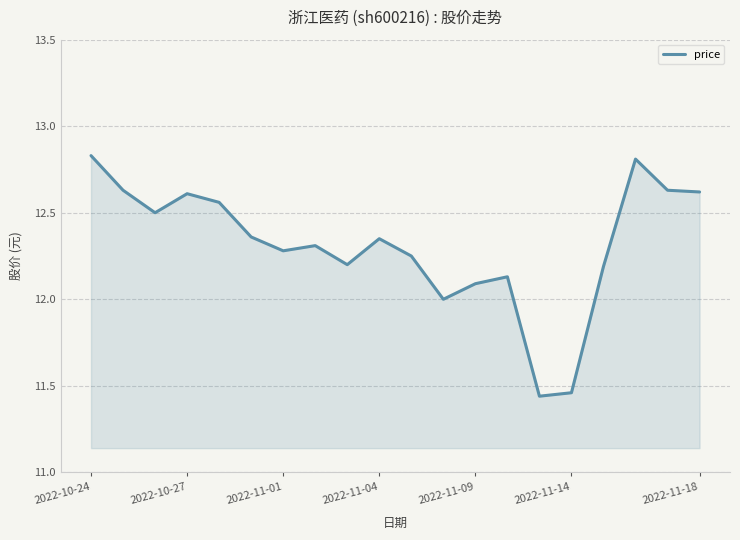

What is the difference between the maximum and minimum values?

1.4